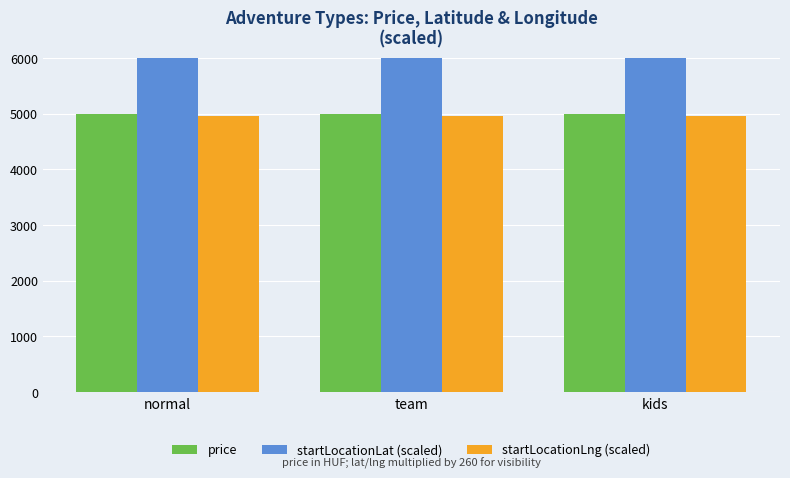

What is the average value of the startLocationLng (scaled) series?

4955.3